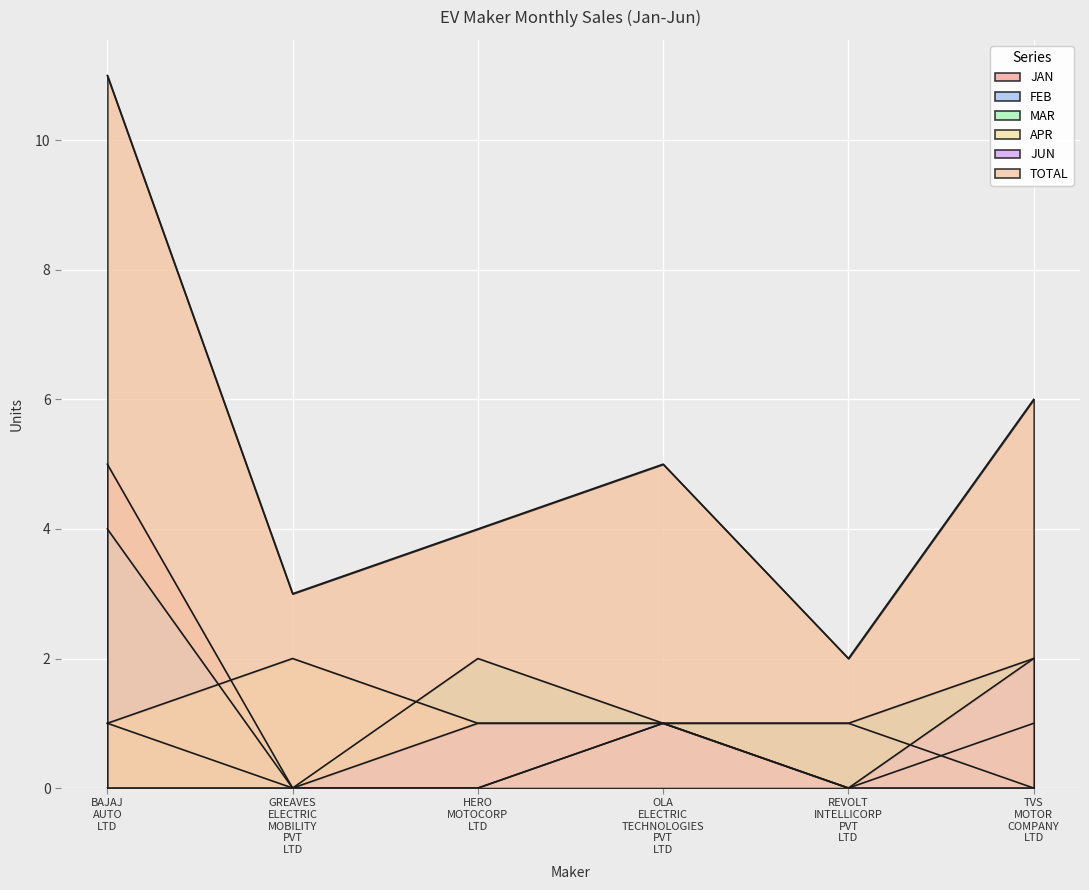

After their last crossing, which series has the higher values: MAR or APR?

MAR